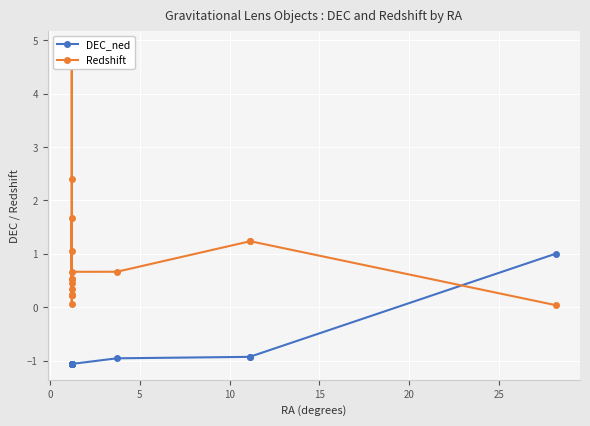

Is it true that Redshift equals 0.1 at 14?

False